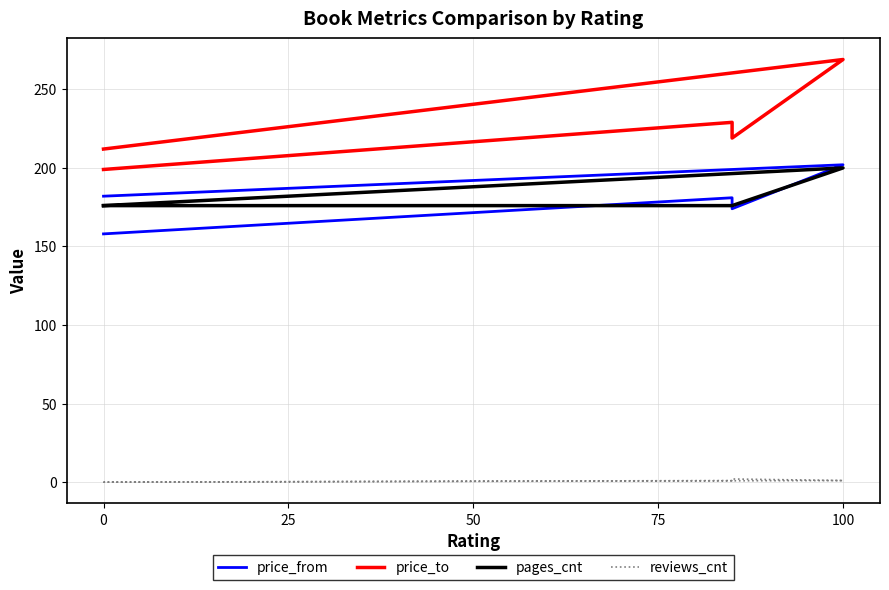

Is it true that pages_cnt equals 176 at 25?

True